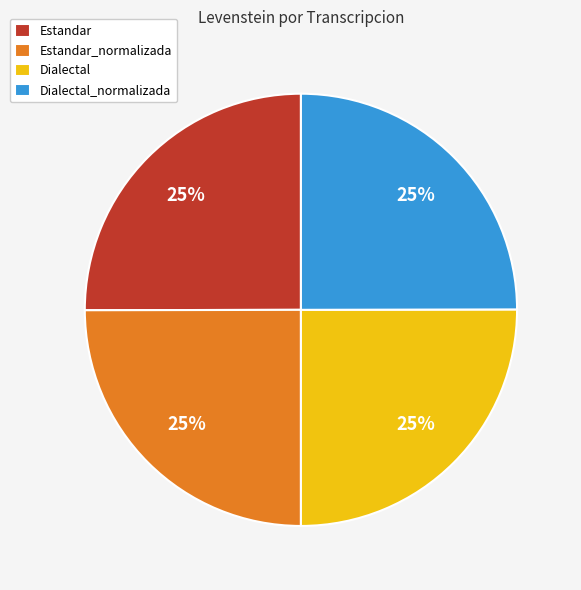

Approximately how many times larger is the value at Estandar compared to Dialectal_normalizada?

1.0